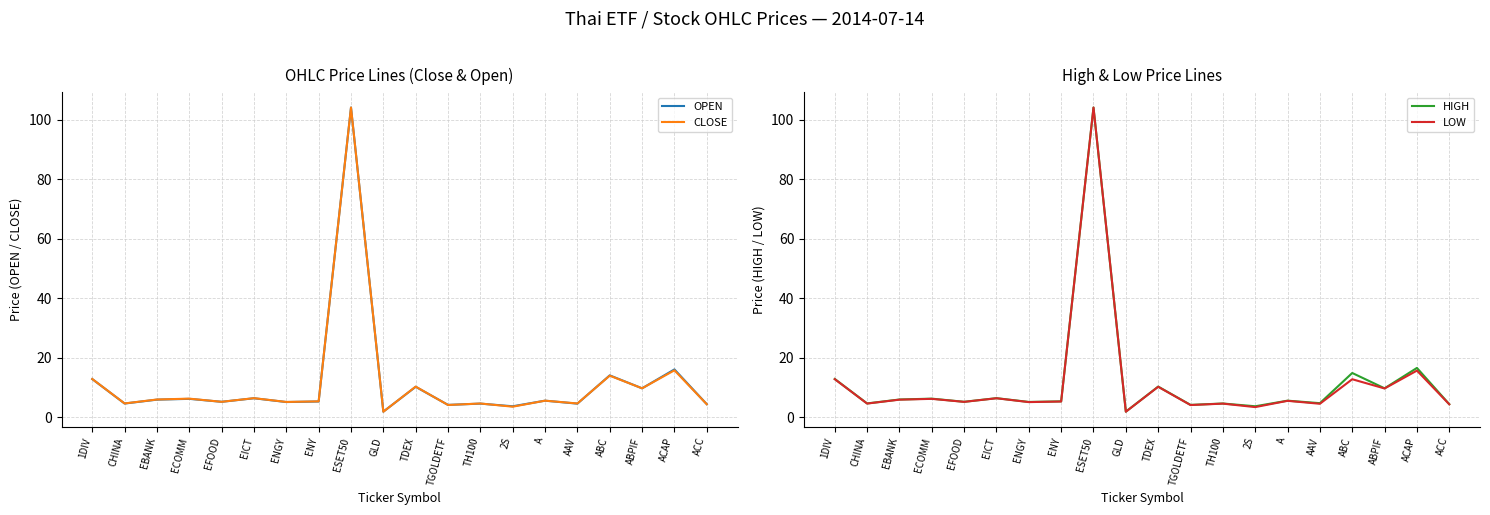

The value of CLOSE at EFOOD is 1.2. True or false?

False